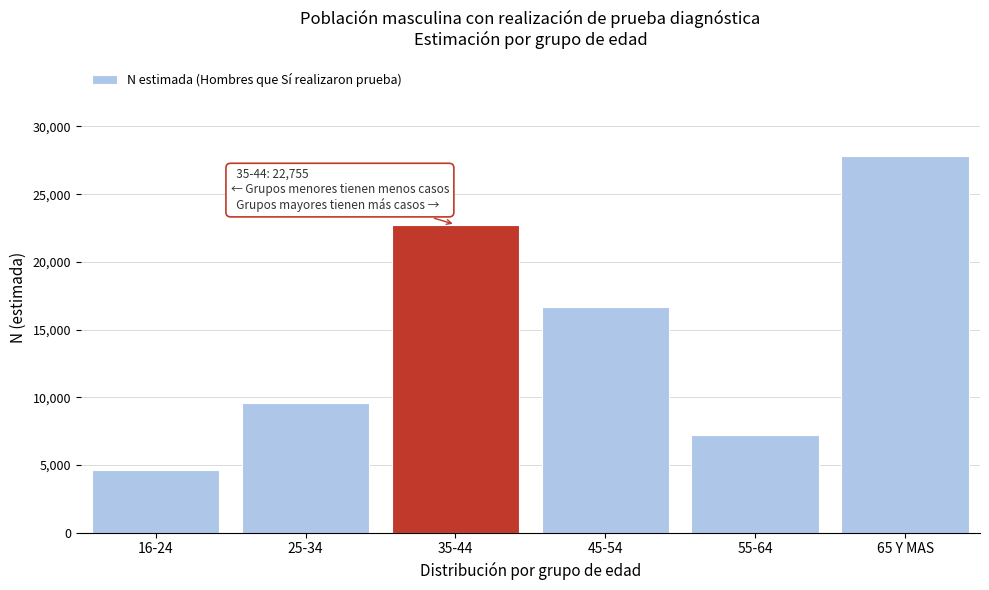

Reading left to right, extract all data points from this chart.

16-24=4640	25-34=9571	35-44=22755	45-54=16702	55-64=7207	65 Y MAS=27830